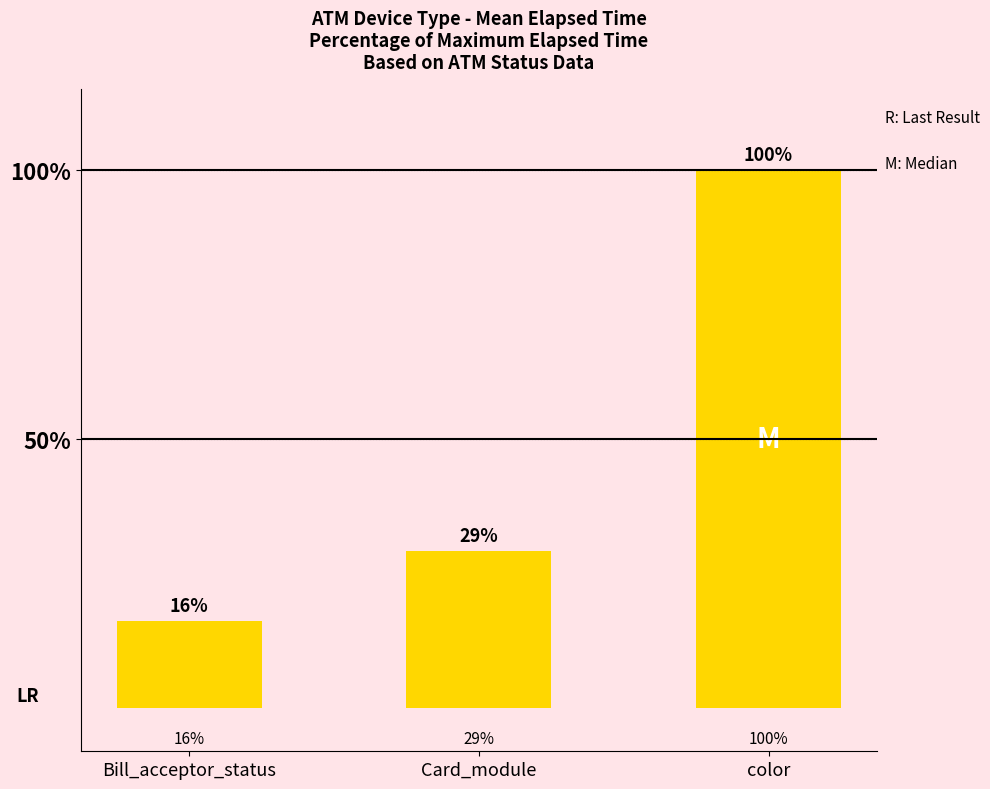

Reading left to right, what are all the values shown in this chart?

16.3	29.2	100.0